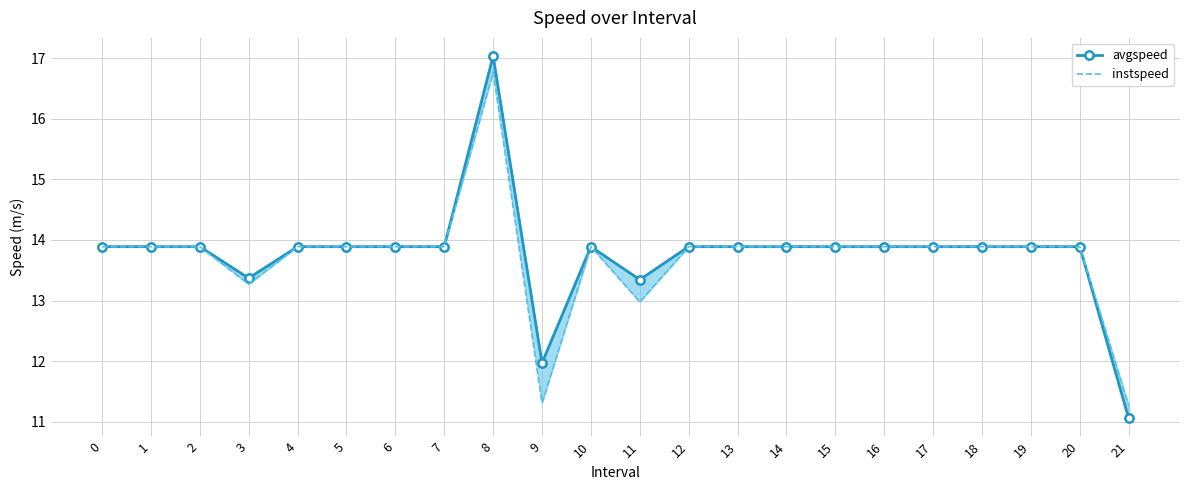

Between 14 and 20, which series saw the biggest shift?

avgspeed